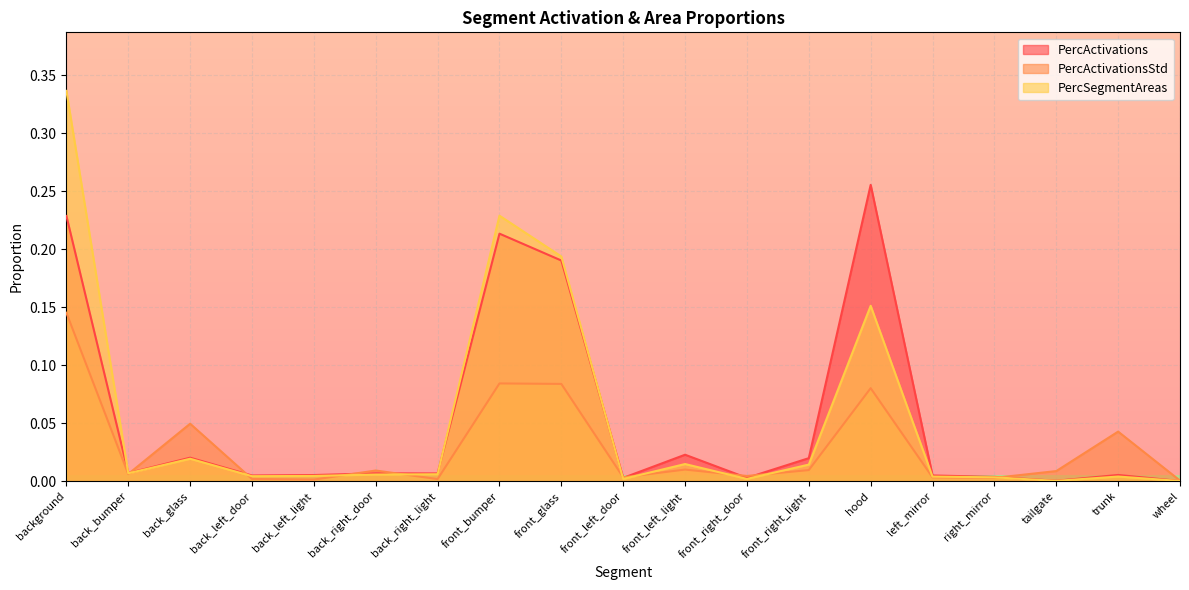

Reading left to right, transcribe all the data shown in this chart.

PercActivations: background=0.2	back_bumper=0.0	back_glass=0.0	back_left_door=0.0	back_left_light=0.0	back_right_door=0.0	back_right_light=0.0	front_bumper=0.2	front_glass=0.2	front_left_door=0.0	front_left_light=0.0	front_right_door=0.0	front_right_light=0.0	hood=0.3	left_mirror=0.0	right_mirror=0.0	tailgate=0.0	trunk=0.0	wheel=0.0
PercActivationsStd: background=0.1	back_bumper=0.0	back_glass=0.0	back_left_door=0.0	back_left_light=0.0	back_right_door=0.0	back_right_light=0.0	front_bumper=0.1	front_glass=0.1	front_left_door=0.0	front_left_light=0.0	front_right_door=0.0	front_right_light=0.0	hood=0.1	left_mirror=0.0	right_mirror=0.0	tailgate=0.0	trunk=0.0	wheel=0.0
PercSegmentAreas: background=0.3	back_bumper=0.0	back_glass=0.0	back_left_door=0.0	back_left_light=0.0	back_right_door=0.0	back_right_light=0.0	front_bumper=0.2	front_glass=0.2	front_left_door=0.0	front_left_light=0.0	front_right_door=0.0	front_right_light=0.0	hood=0.2	left_mirror=0.0	right_mirror=0.0	tailgate=0.0	trunk=0.0	wheel=0.0